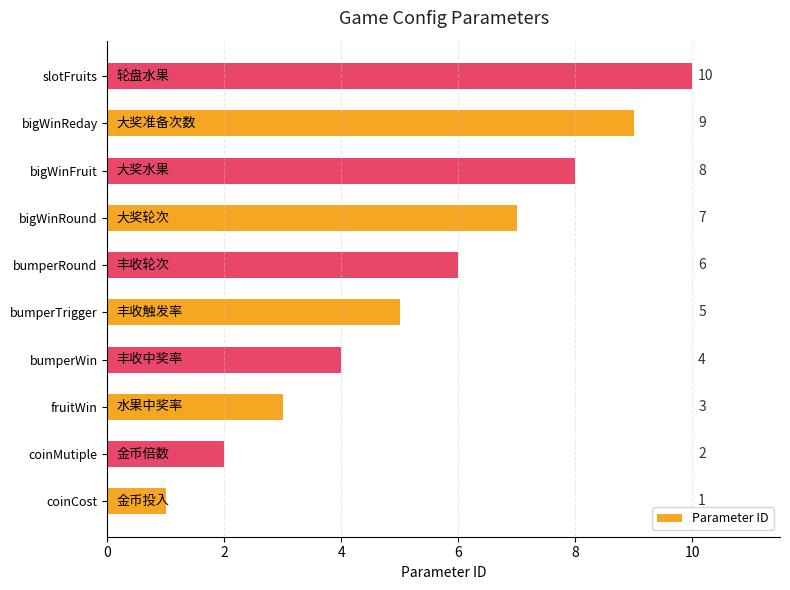

What is the difference between the second highest and minimum values?

8